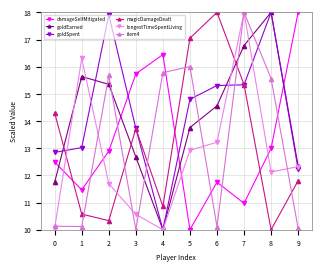

What is the minimum value shown in the chart?

10.0